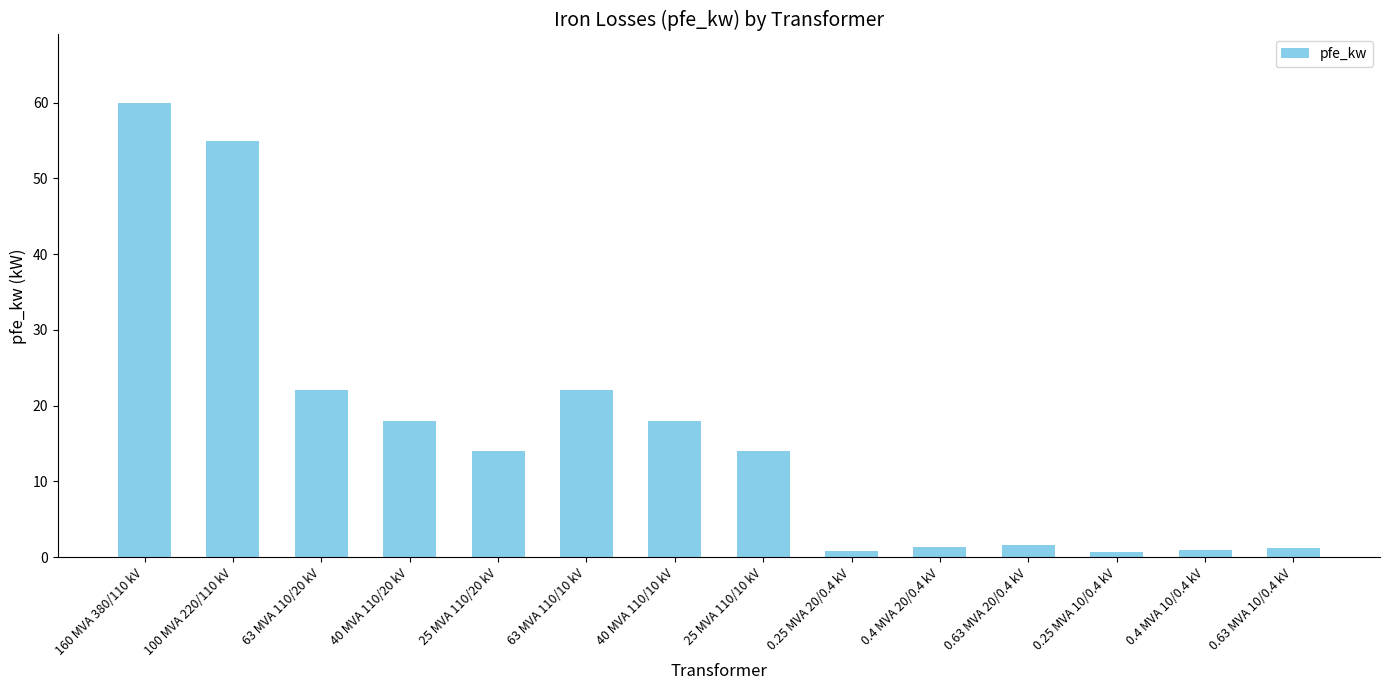

What is the maximum value shown in the chart?

60.0